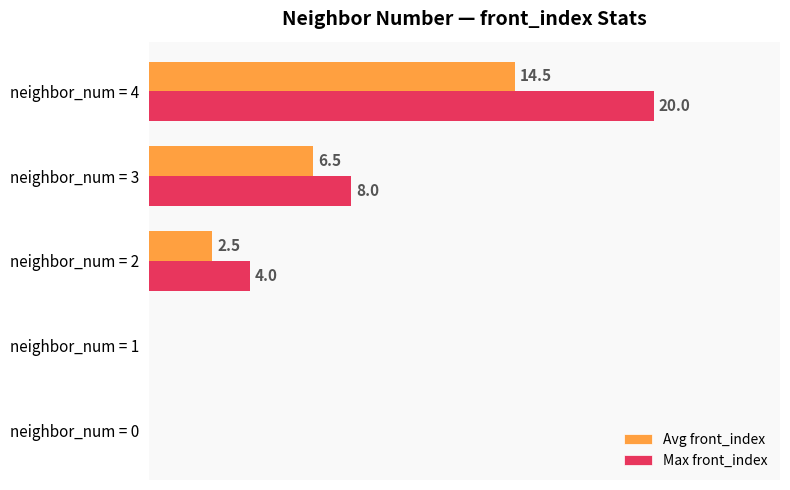

At which category is the sum across all series the highest?

neighbor_num = 4